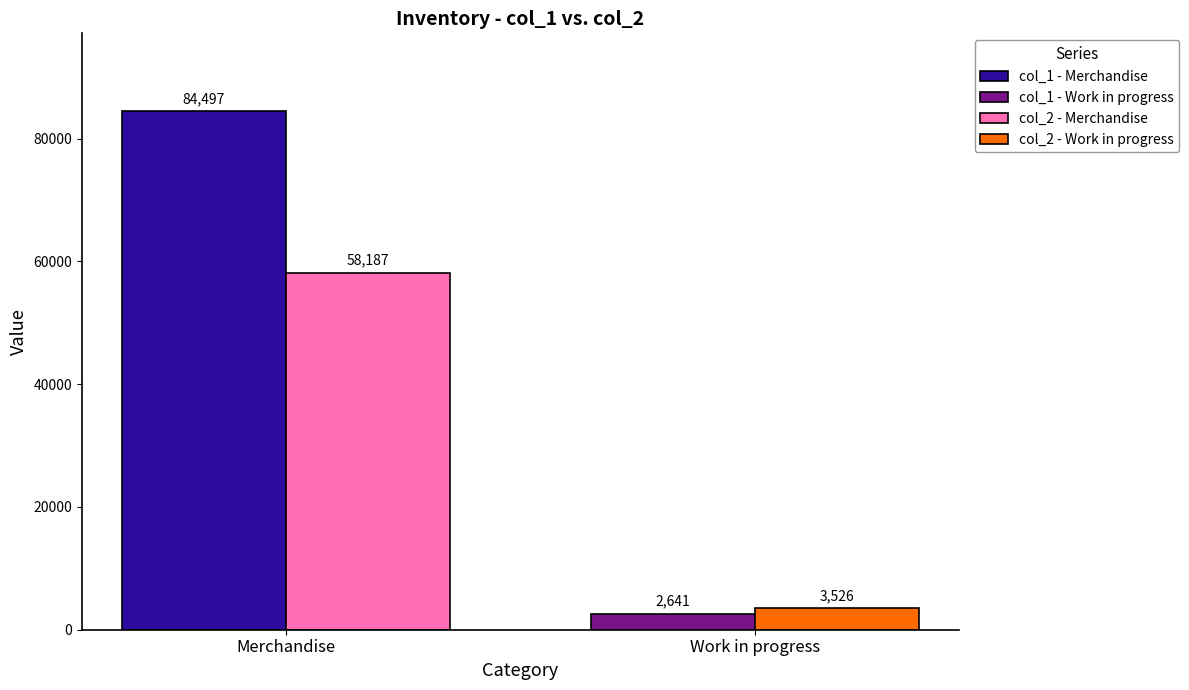

Rank the series by their maximum value, from lowest to highest.

col_1 - Work in progress, col_2 - Work in progress, col_2 - Merchandise, col_1 - Merchandise